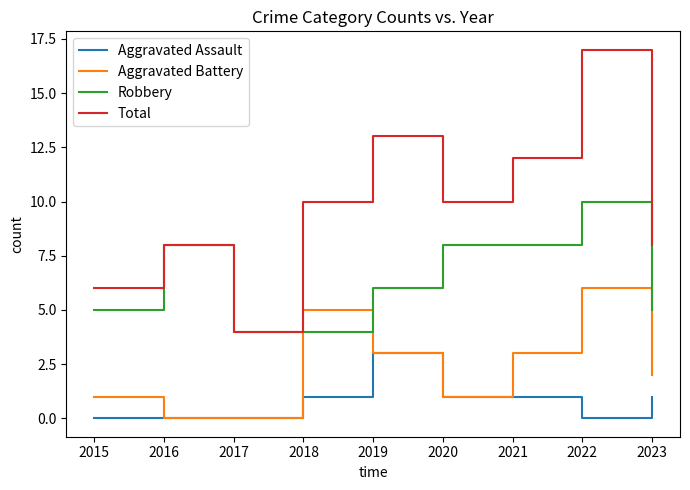

True or false: Total has a value of 10 at 2018.

True